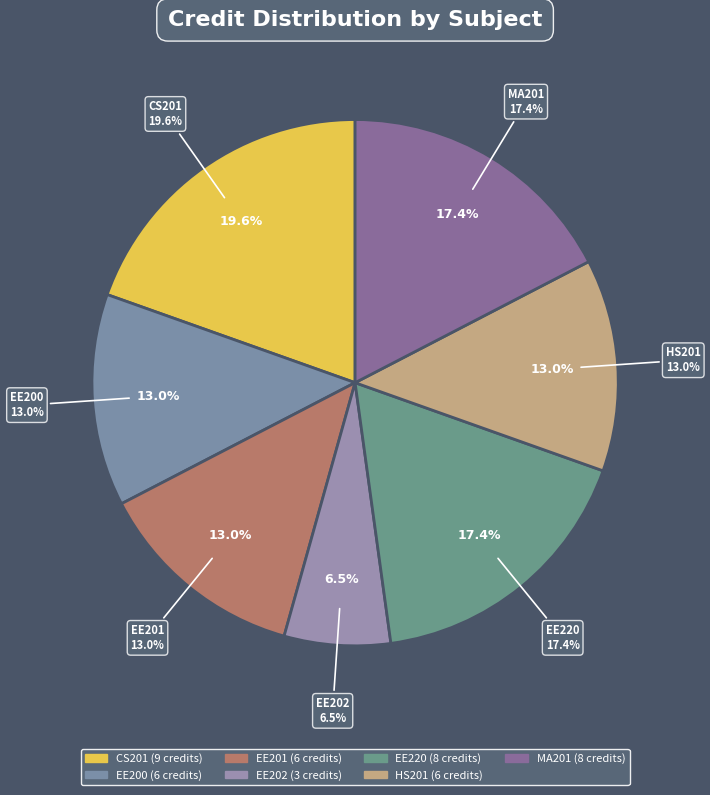

To the nearest percent, what is the average slice percentage?

14%